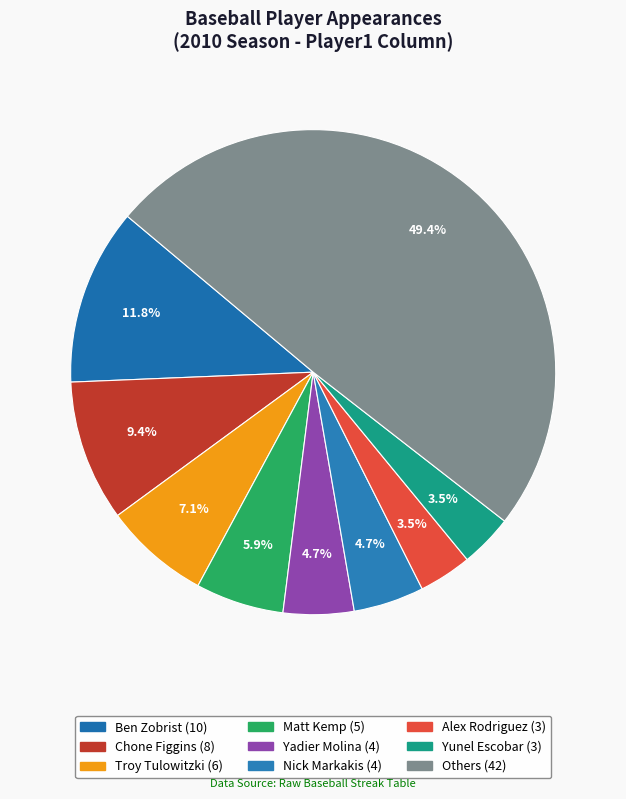

How many segments does this pie chart have?

9